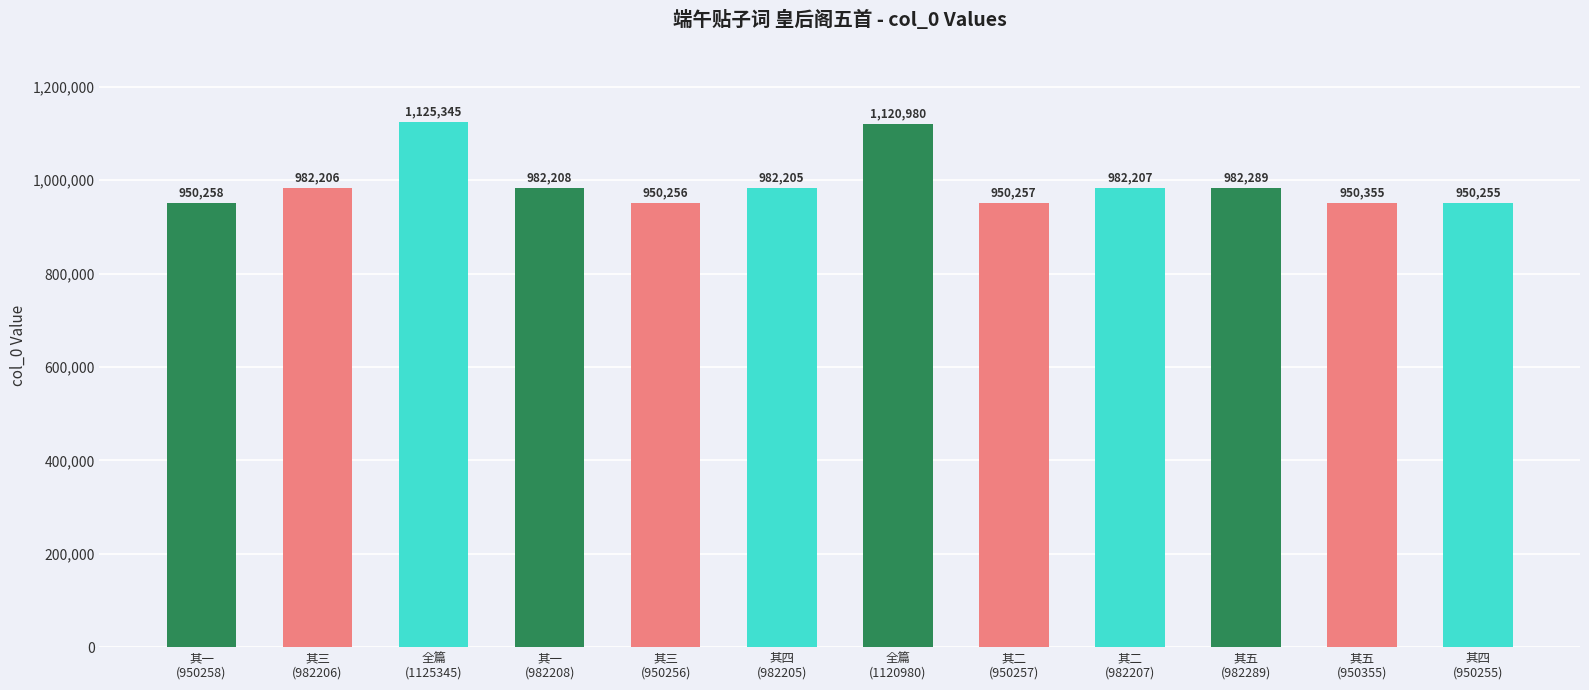

Count the number of data series in this chart.

1